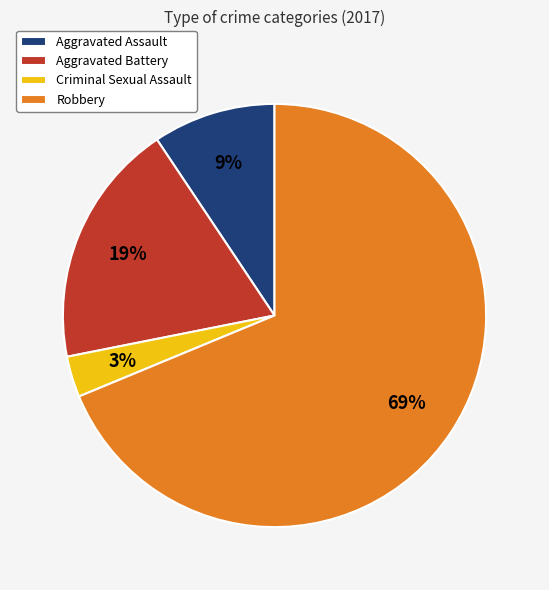

Is it true that Aggravated Assault is 24% of the pie?

False